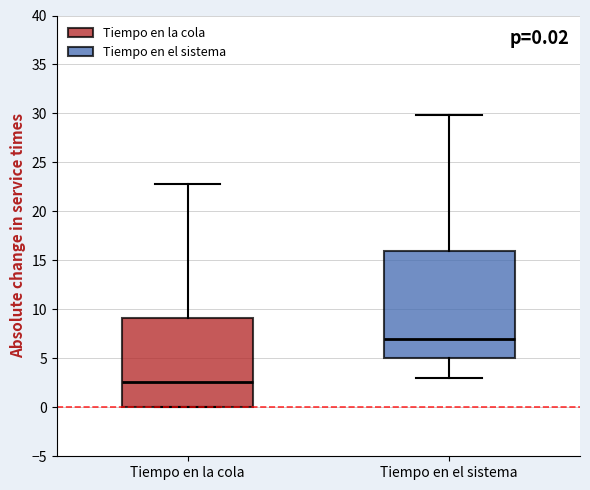

Which box has the highest median line?

Tiempo en el sistema